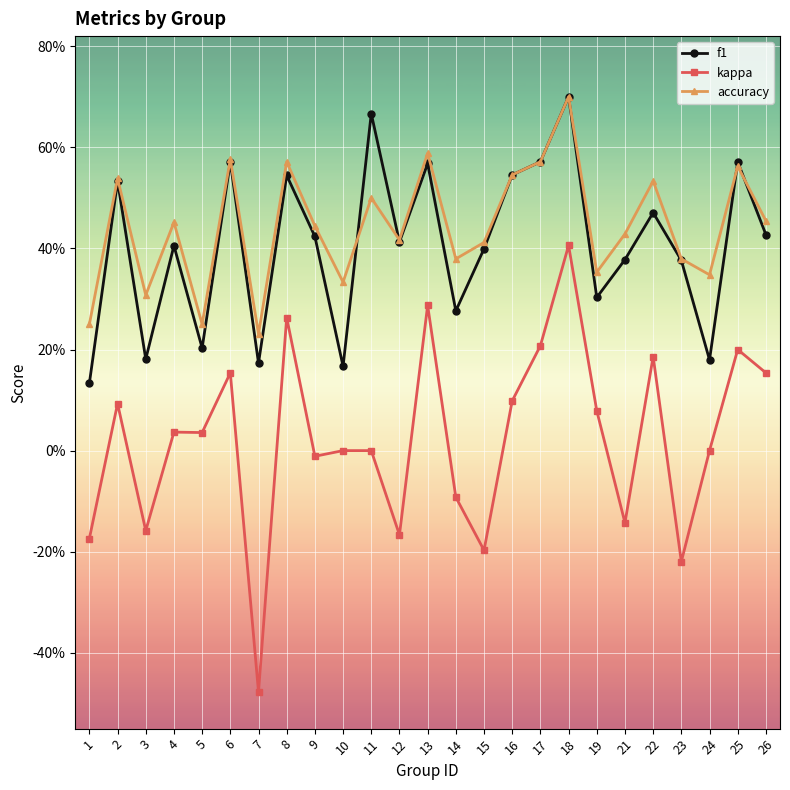

True or false: accuracy has more than 2 points higher than both neighbors.

True